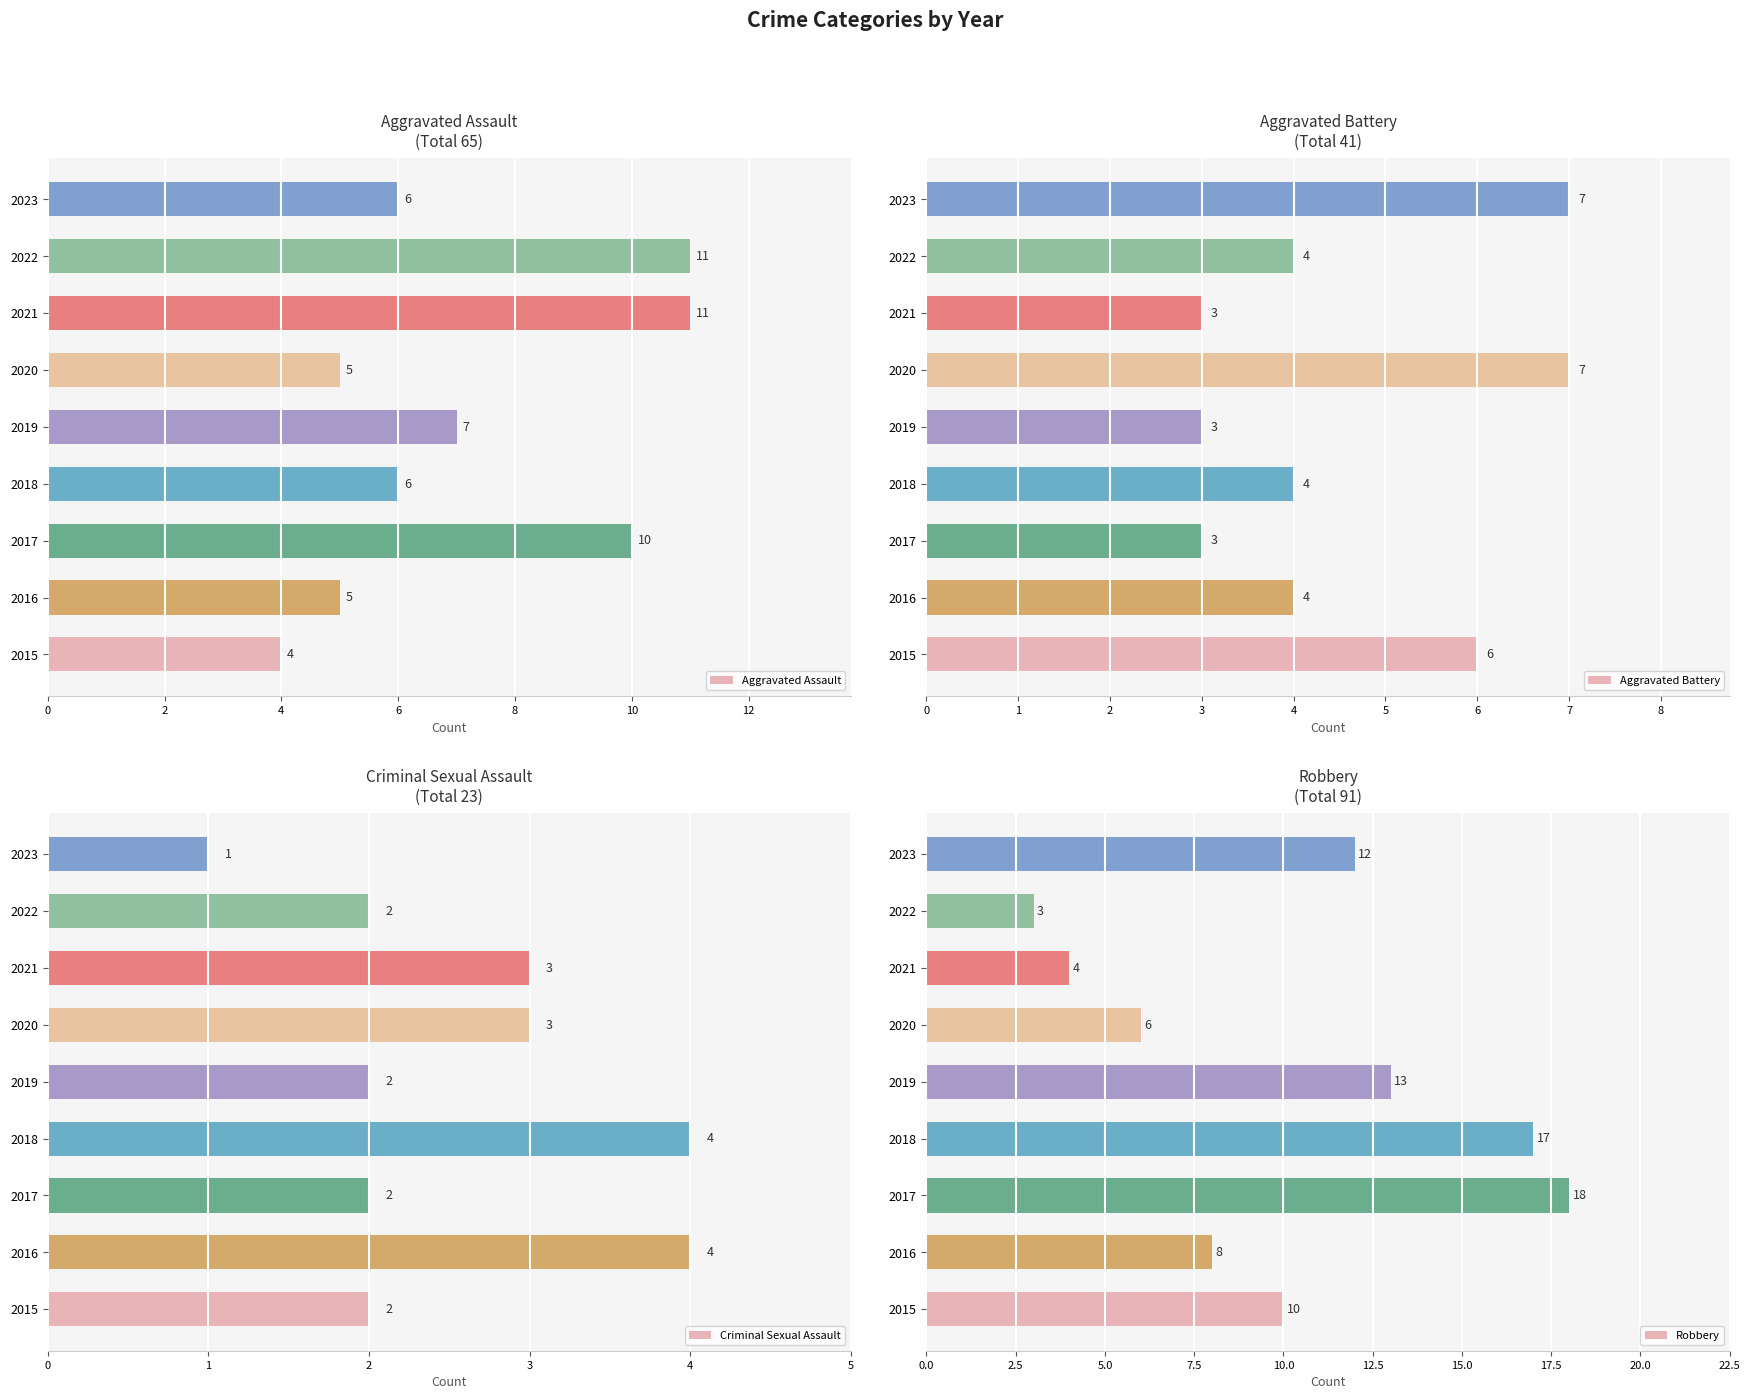

The Criminal Sexual Assault series shows 3 at 2019. True or false?

False